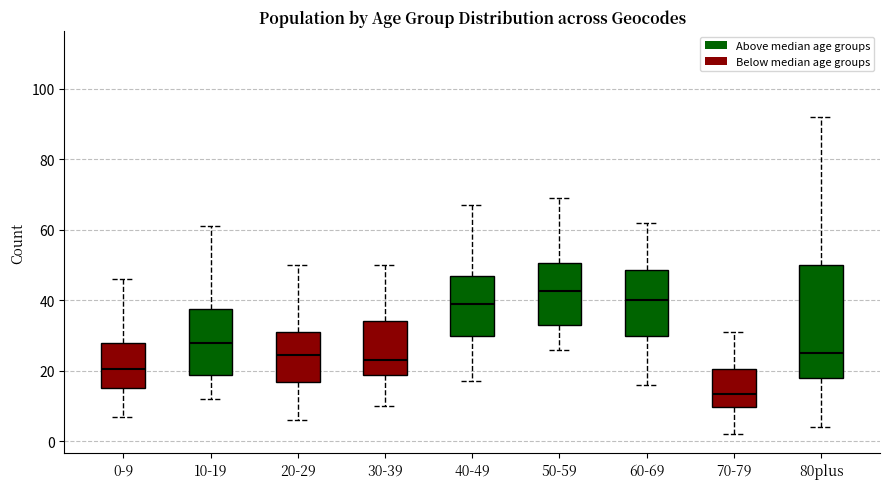

Reading left to right, transcribe this box plot: for each box, give where its median line is, the range the box spans, and where its two whiskers end, as read against the y-axis. The values are not printed on the chart, so give them approximately, as read against the axis.

0-9: median 20, box 16 to 28, whiskers 8 to 46
10-19: median 28, box 18 to 38, whiskers 12 to 62
20-29: median 24, box 16 to 32, whiskers 6 to 50
30-39: median 24, box 18 to 34, whiskers 10 to 50
40-49: median 40, box 30 to 48, whiskers 18 to 68
50-59: median 42, box 34 to 50, whiskers 26 to 70
60-69: median 40, box 30 to 48, whiskers 16 to 62
70-79: median 14, box 10 to 20, whiskers 2 to 32
80plus: median 26, box 18 to 50, whiskers 4 to 92